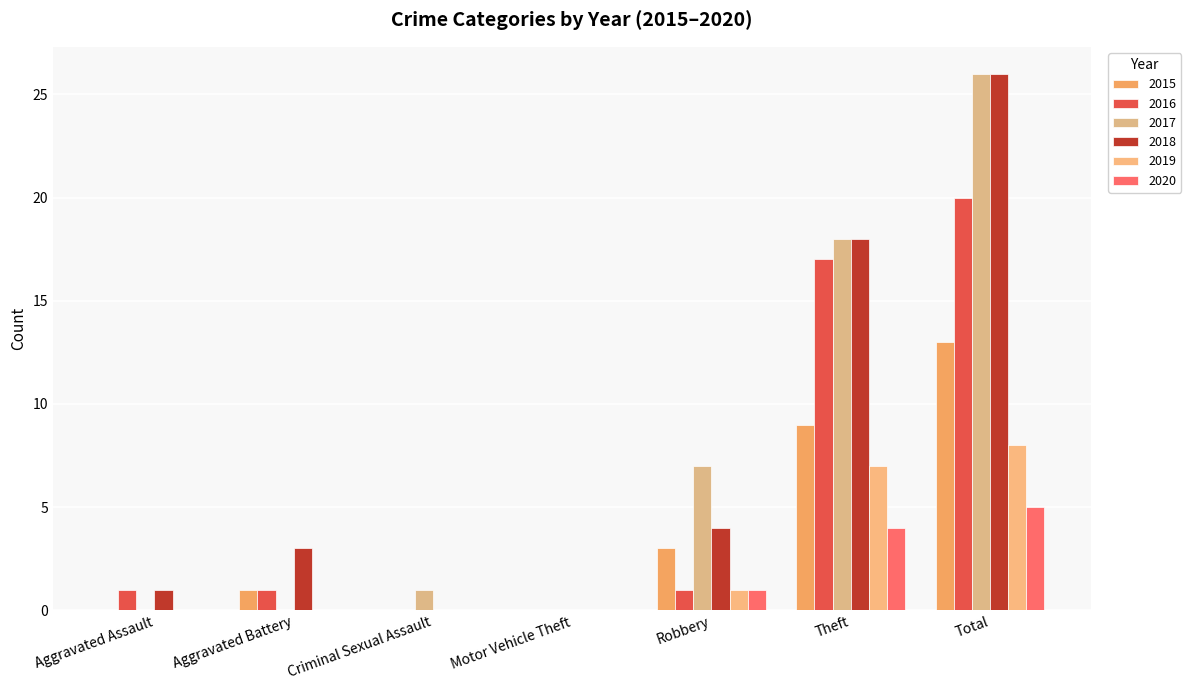

Rank the series at Total from highest to lowest value.

2017, 2018, 2016, 2015, 2019, 2020